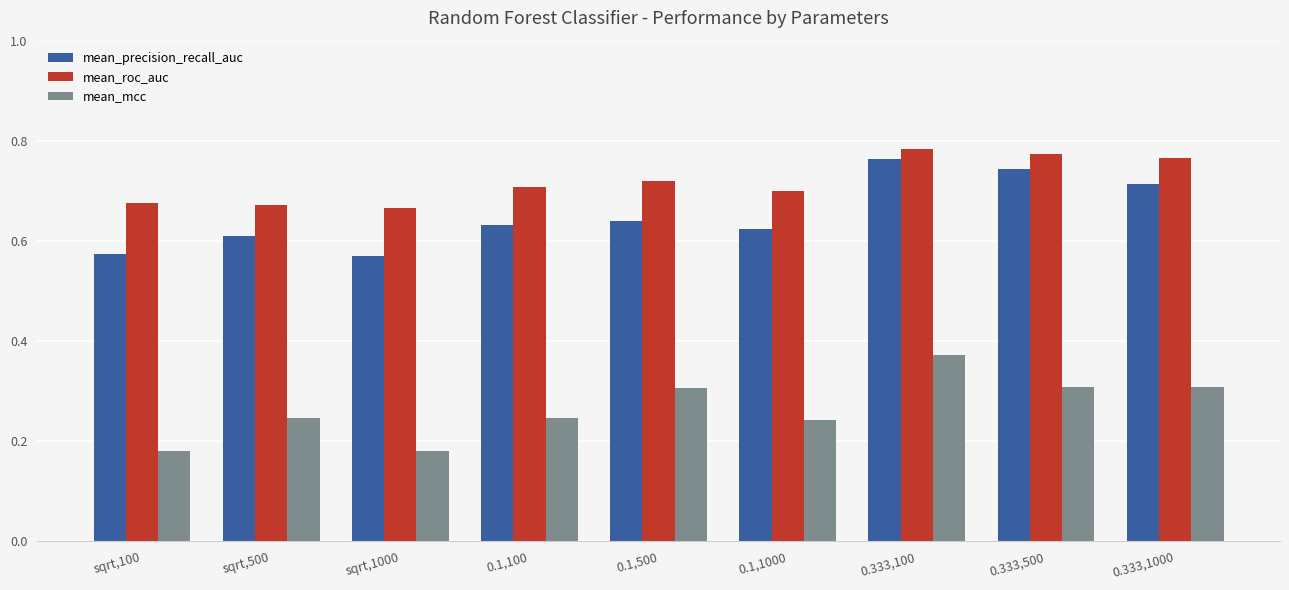

What is the label of the 3rd bar from the left?

sqrt,1000